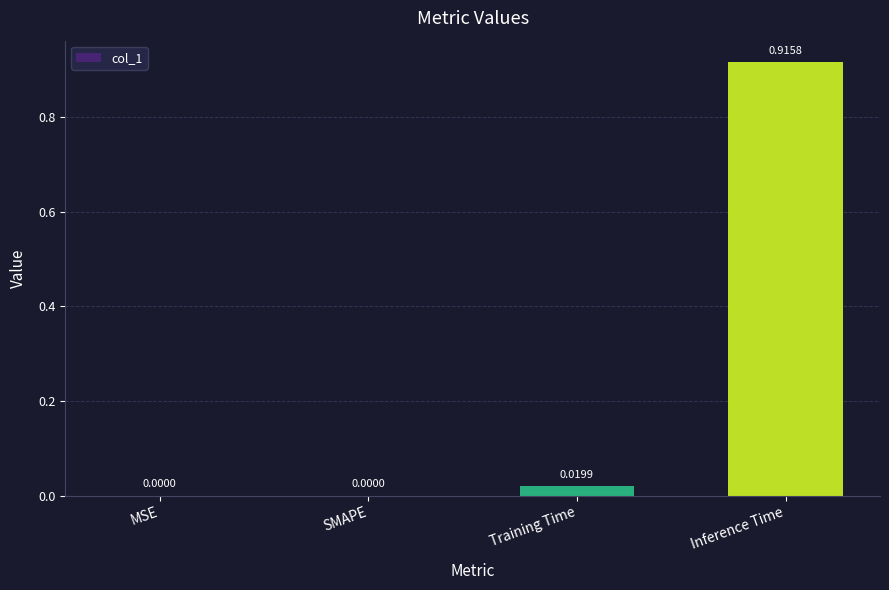

Count the number of values greater than 0.

2